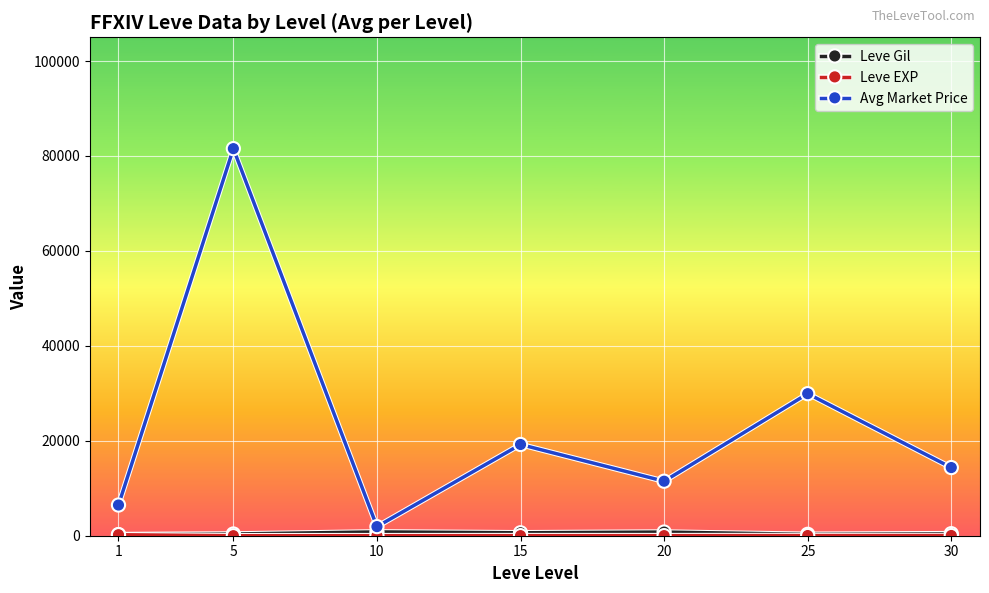

Count the number of categories in the chart.

7